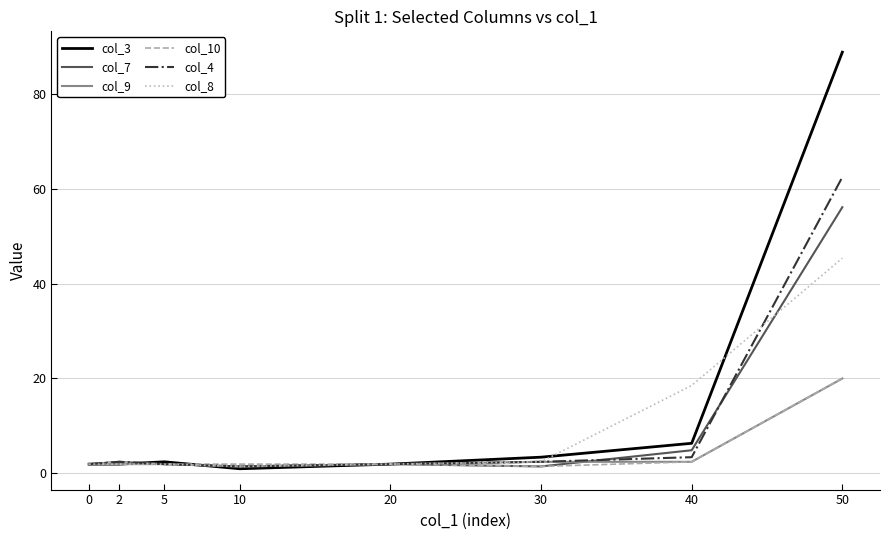

What is the maximum value shown in the chart?

88.8